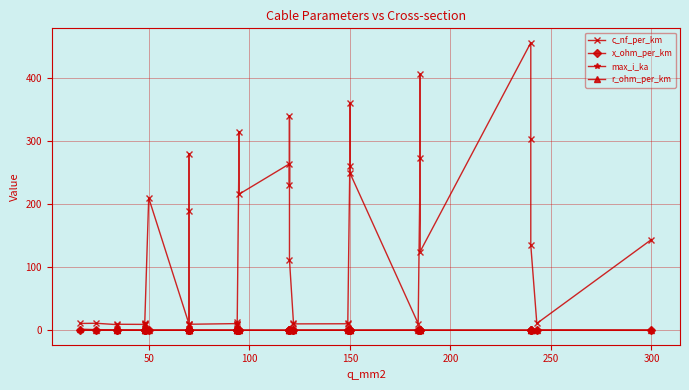

How many interior local valleys does the r_ohm_per_km series have?

6